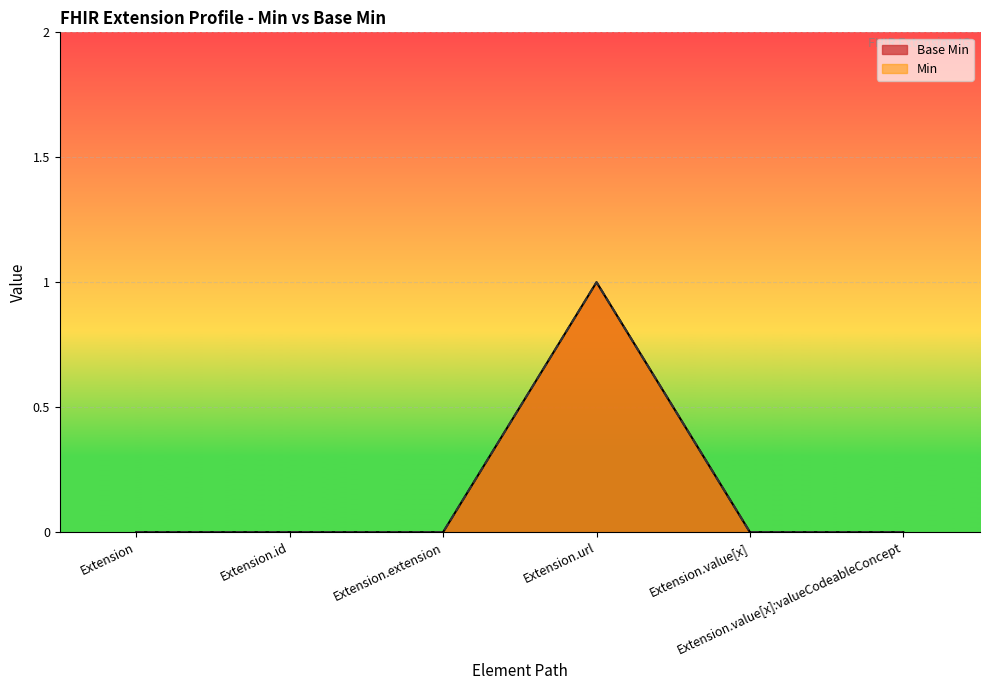

How many data points in Base Min line are above 0?

1